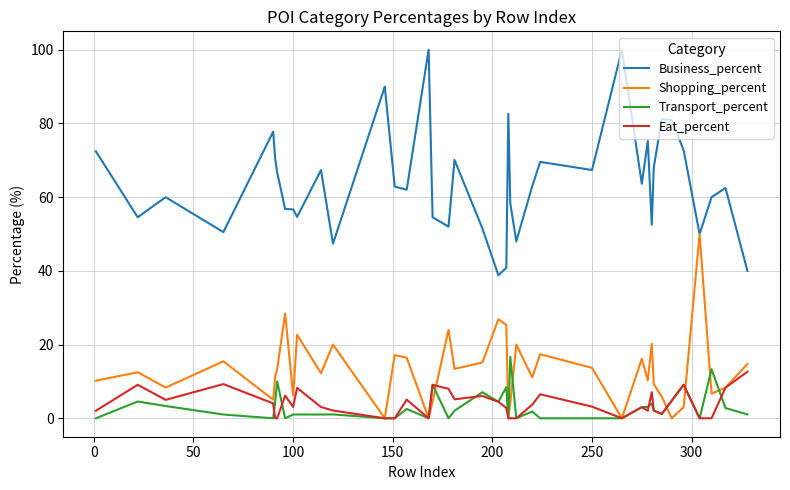

Which series has the largest total across all categories?

Business_percent